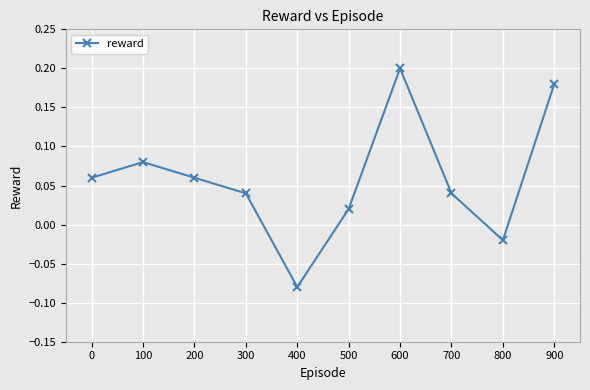

At which category does the chart reach its minimum across all series?

400